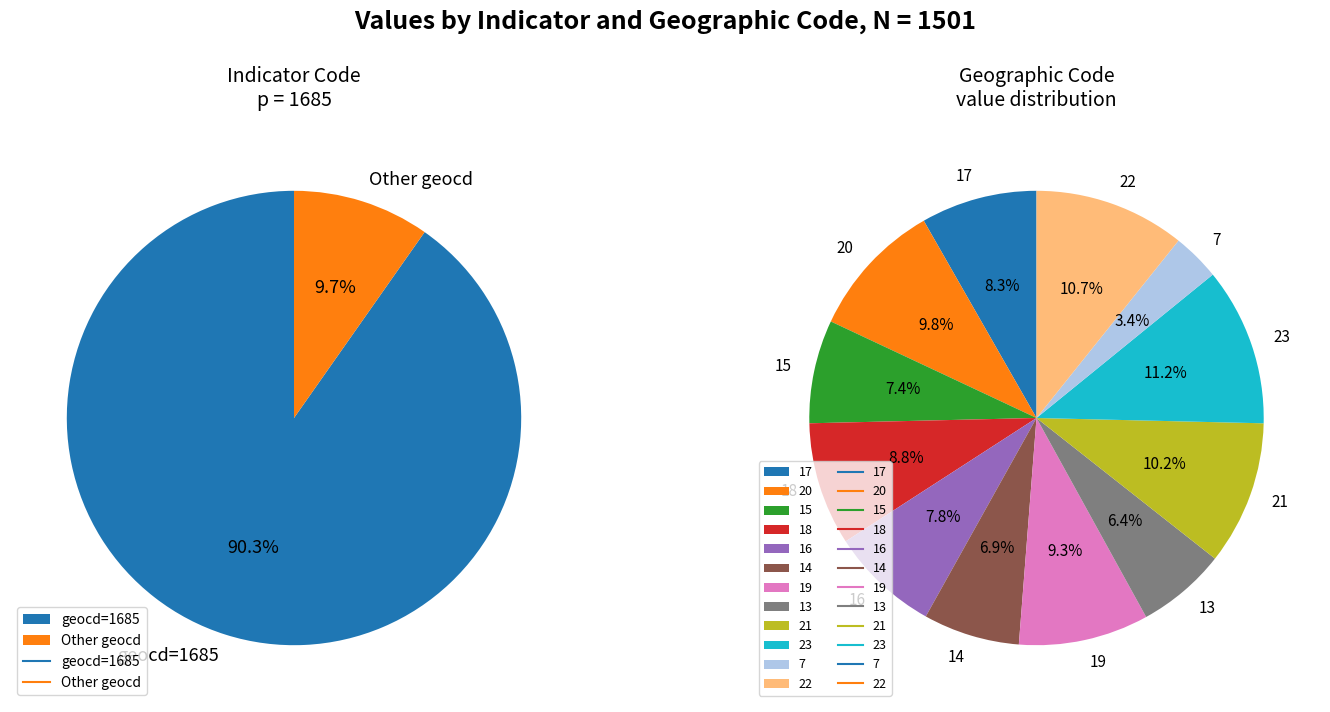

How many segments does this pie chart have?

12